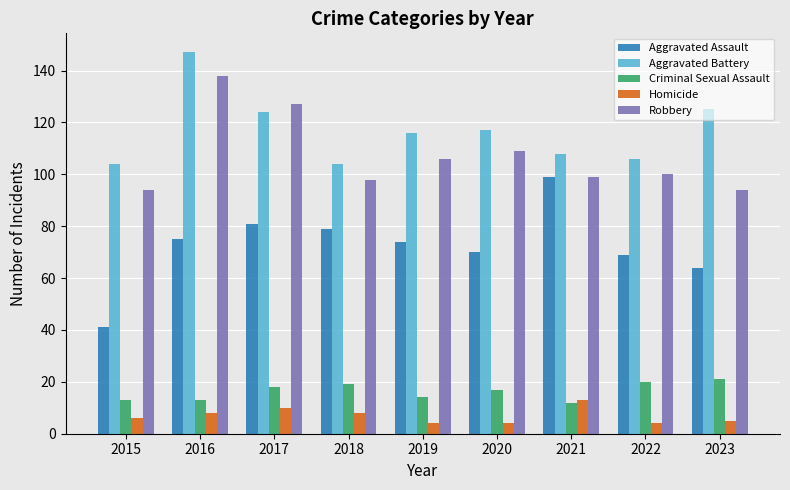

Which category has the highest value across all series?

2016